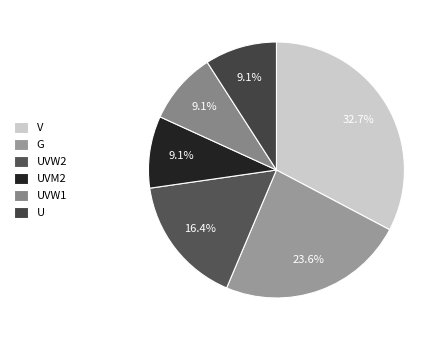

Does any single category account for the majority?

No